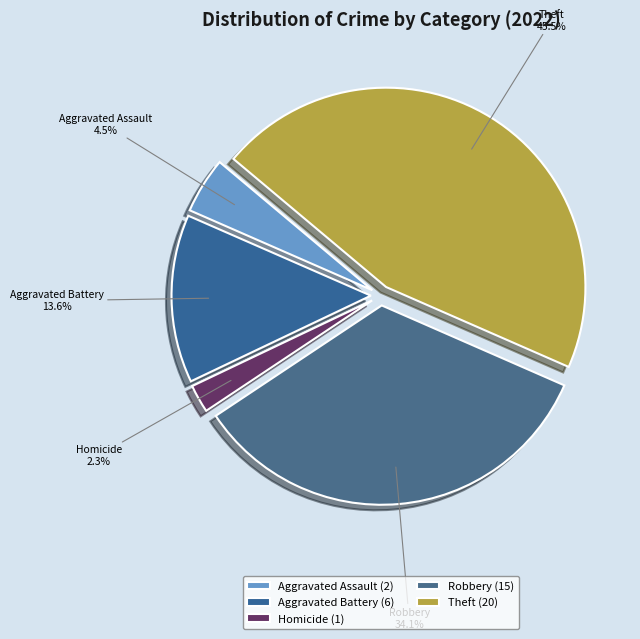

Does Homicide account for over 50% of the chart?

No